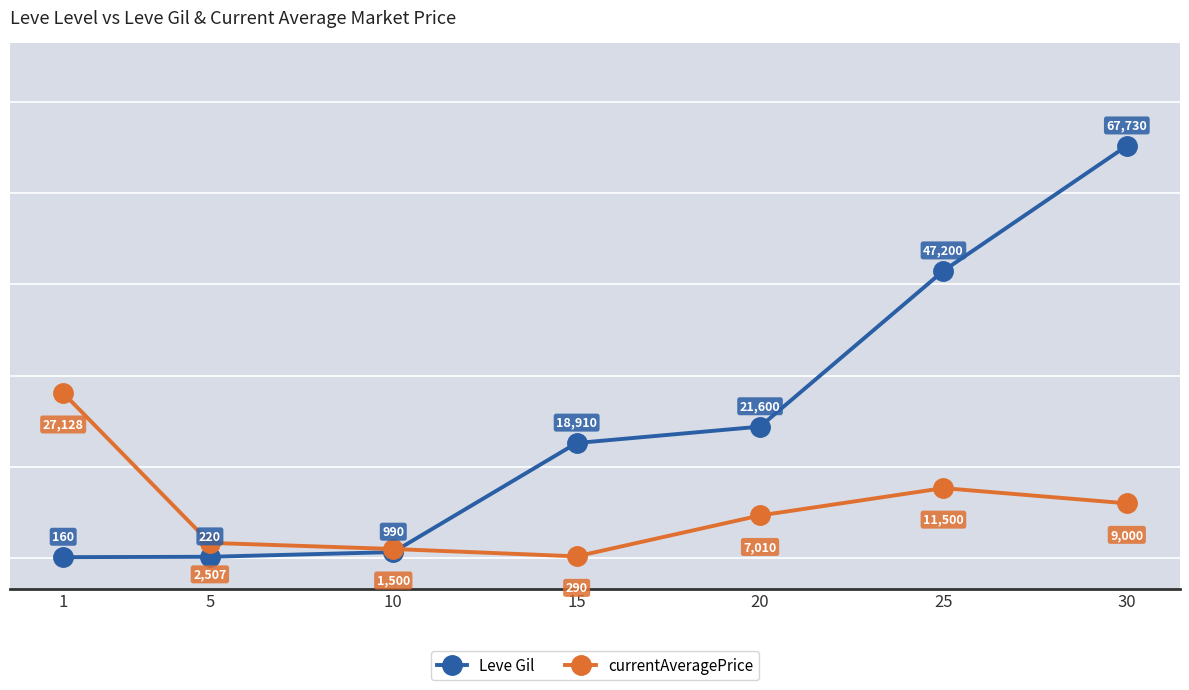

Between which two adjacent categories do Leve Gil and currentAveragePrice first intersect?

10 and 15